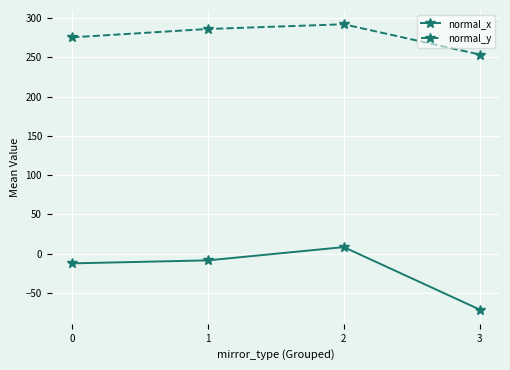

True or false: normal_y and normal_x cross at least once.

False